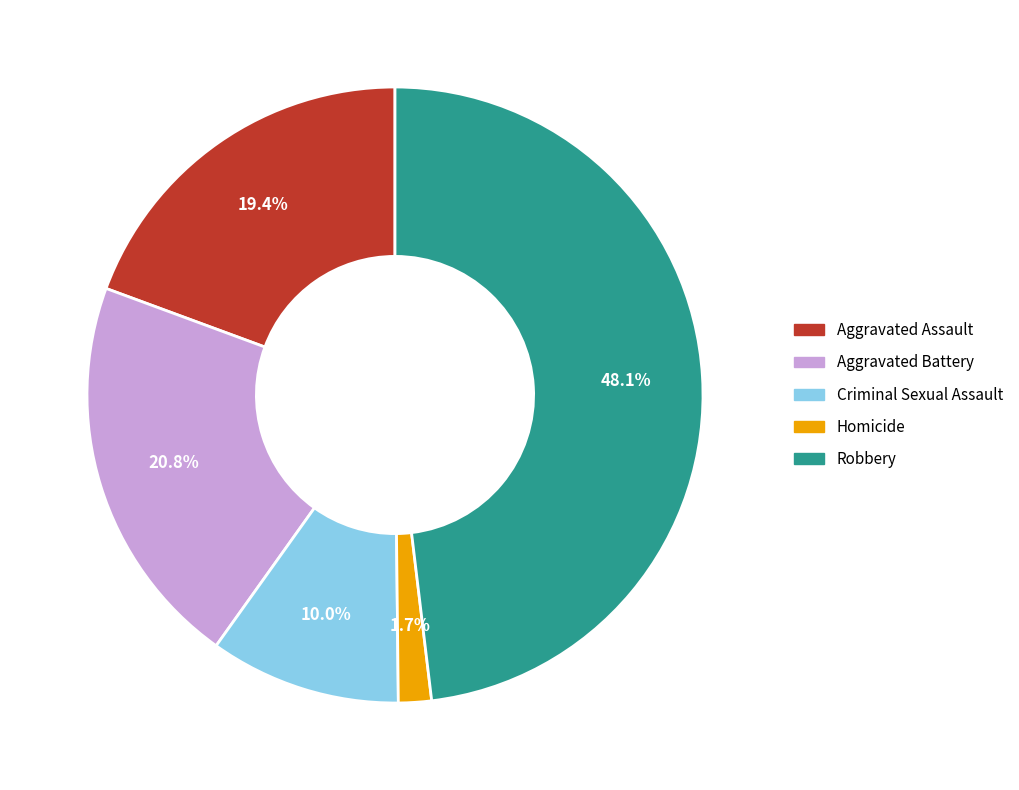

How many slices are in this pie chart?

5